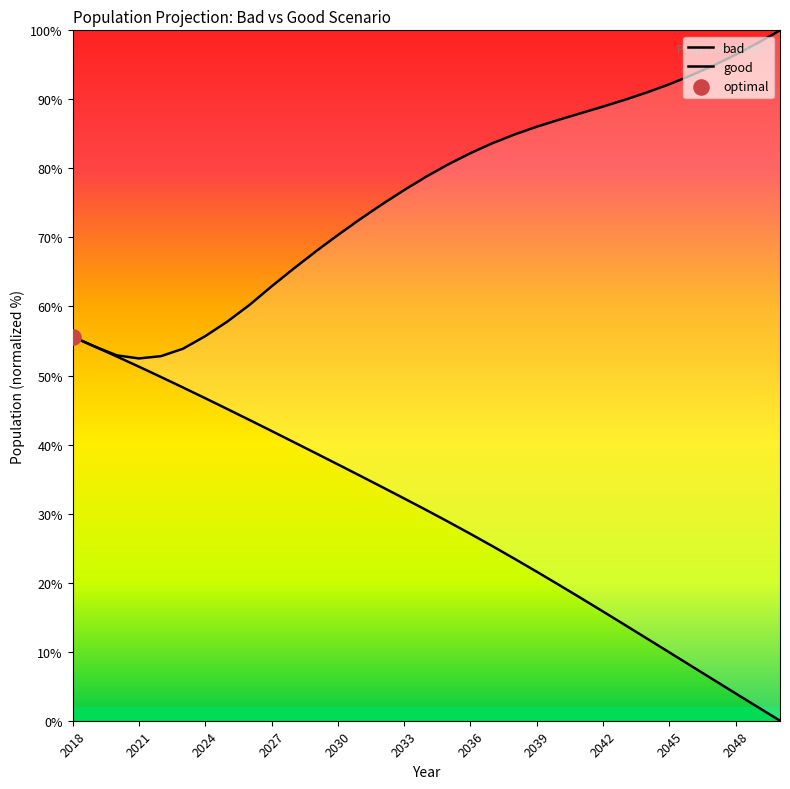

Which series has the widest spread of Y values?

bad